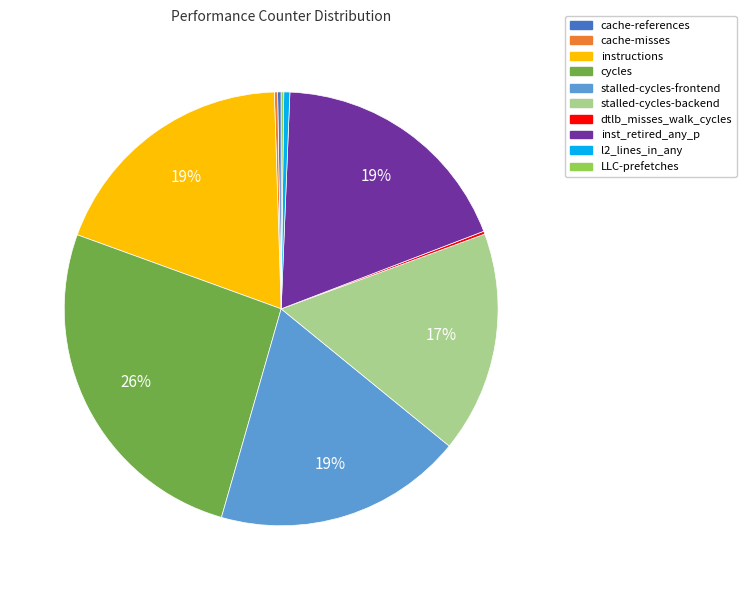

Which category has the biggest portion of the pie?

cycles